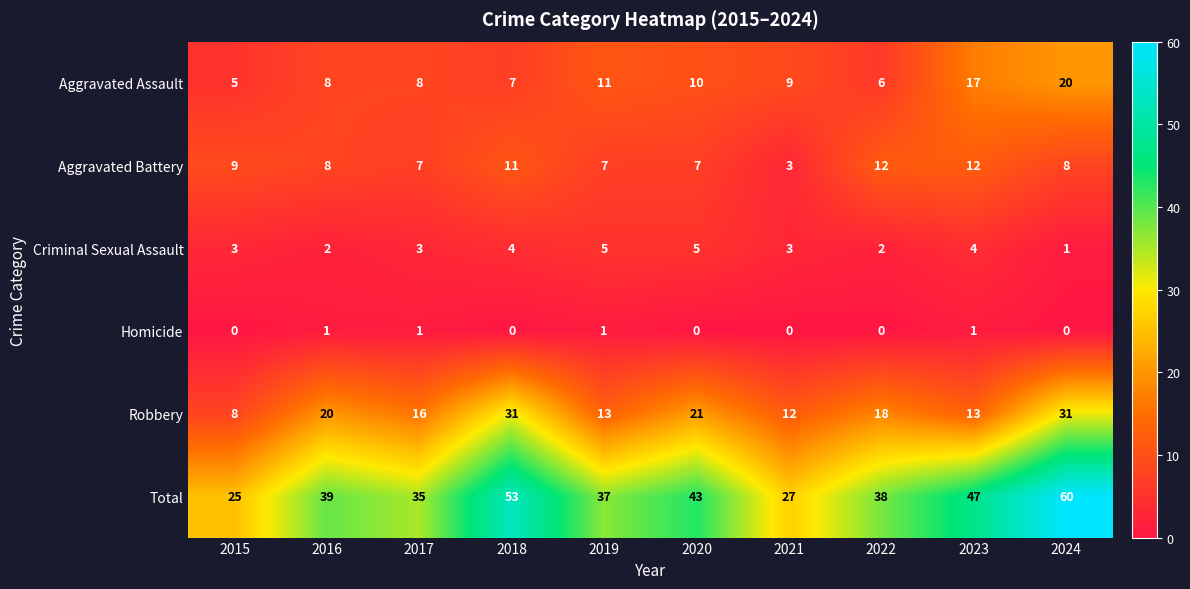

What is the spread (max minus min) of values at 2022?

38